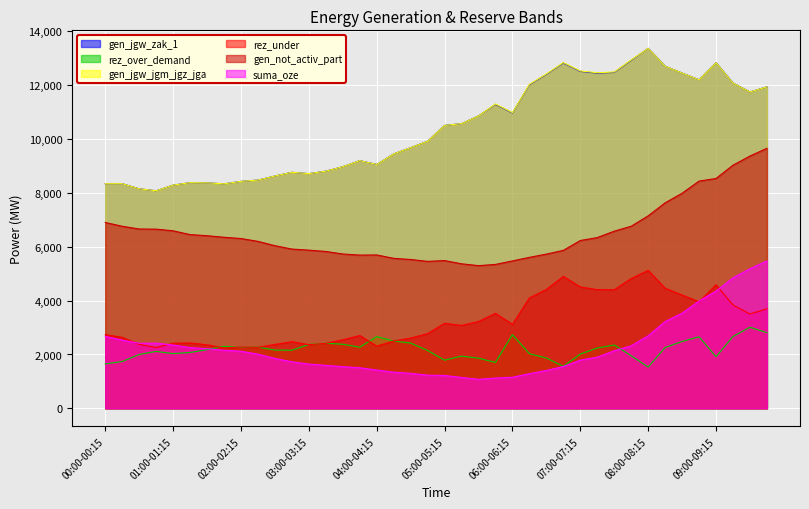

Does the chart display data point markers on the line(s)?

No